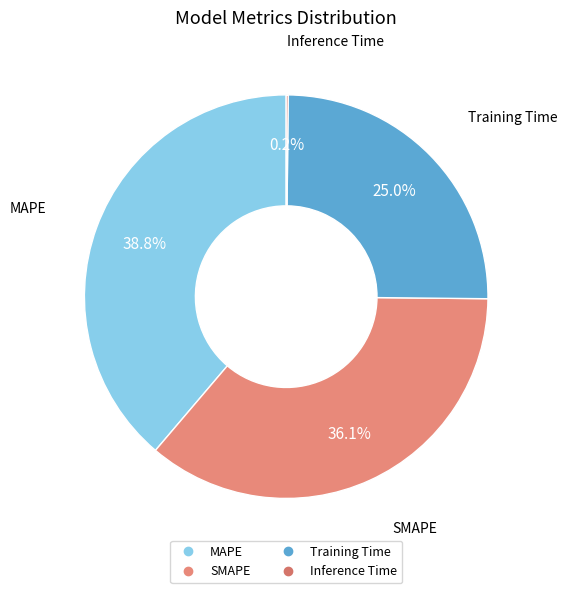

Approximately how many times larger is the value at SMAPE compared to MAPE?

0.9